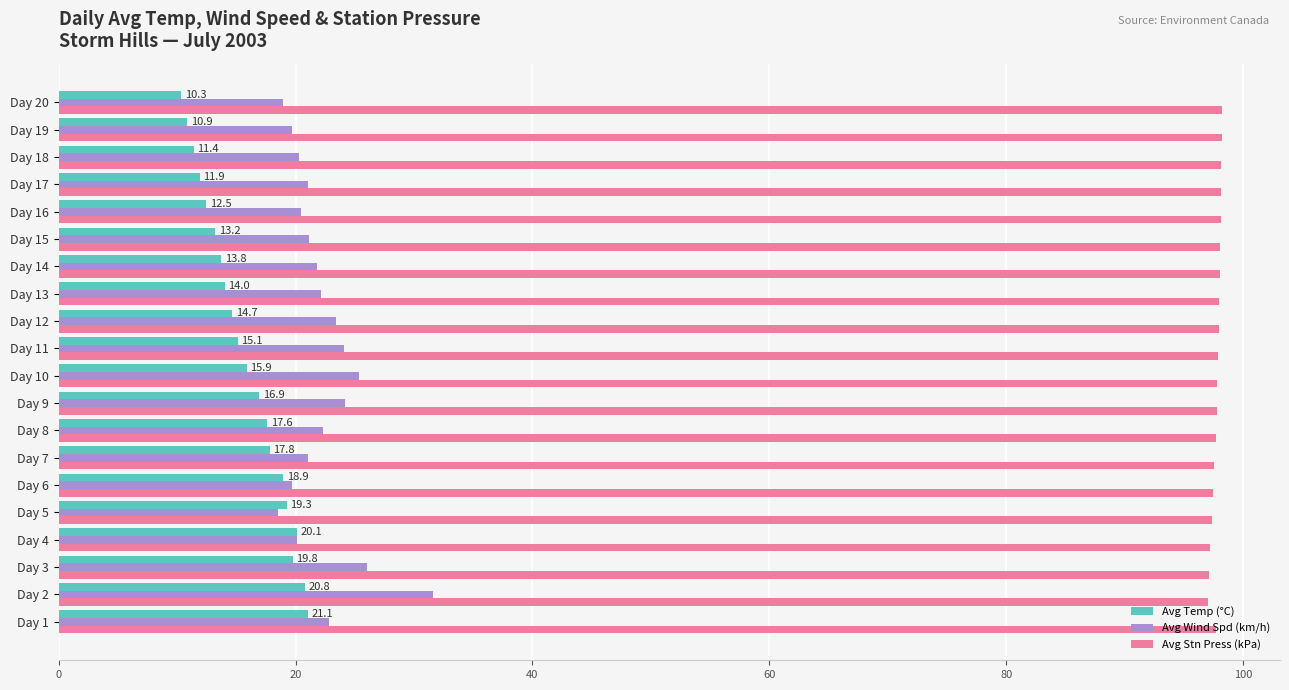

What is the difference between the maximum and second lowest values in the Avg Temp (°C) series?

10.2